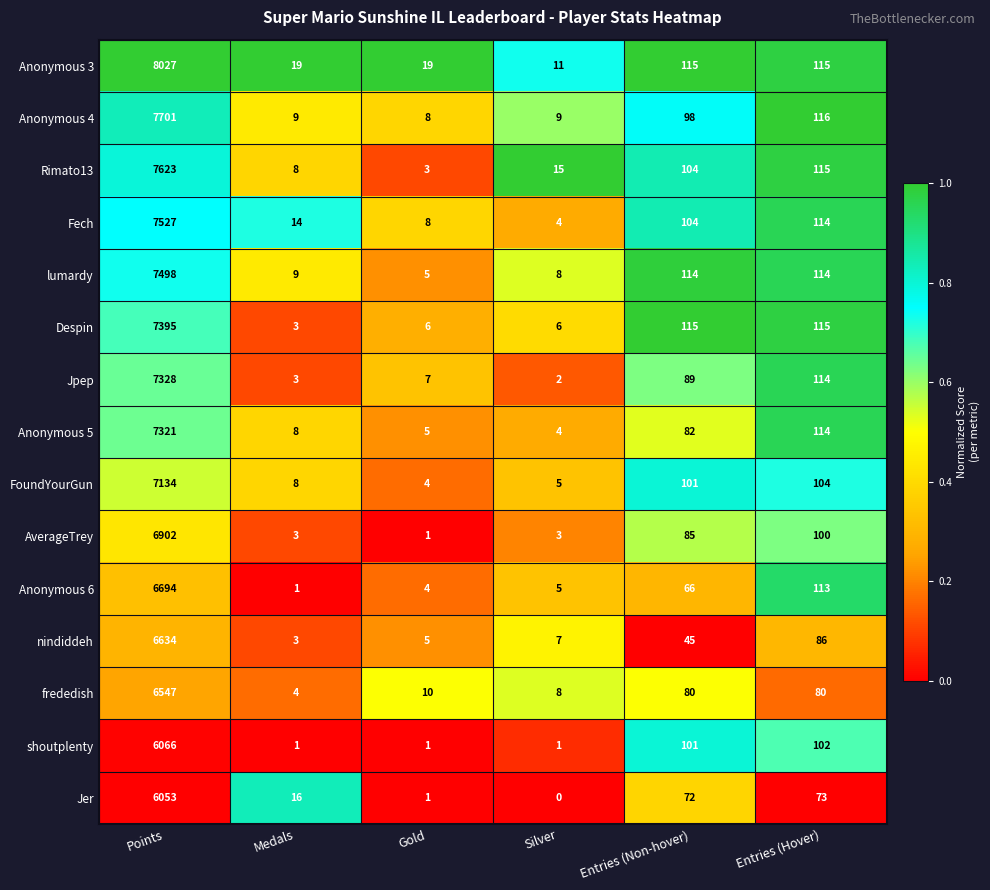

Which category has the highest value in the shoutplenty series?

Points